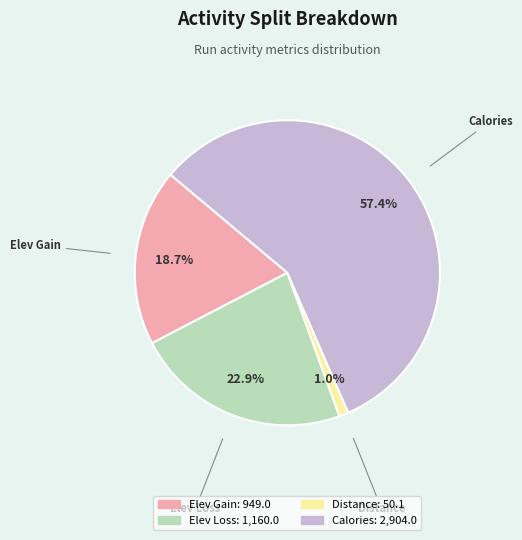

Is there any slice that represents more than half of the pie?

Yes